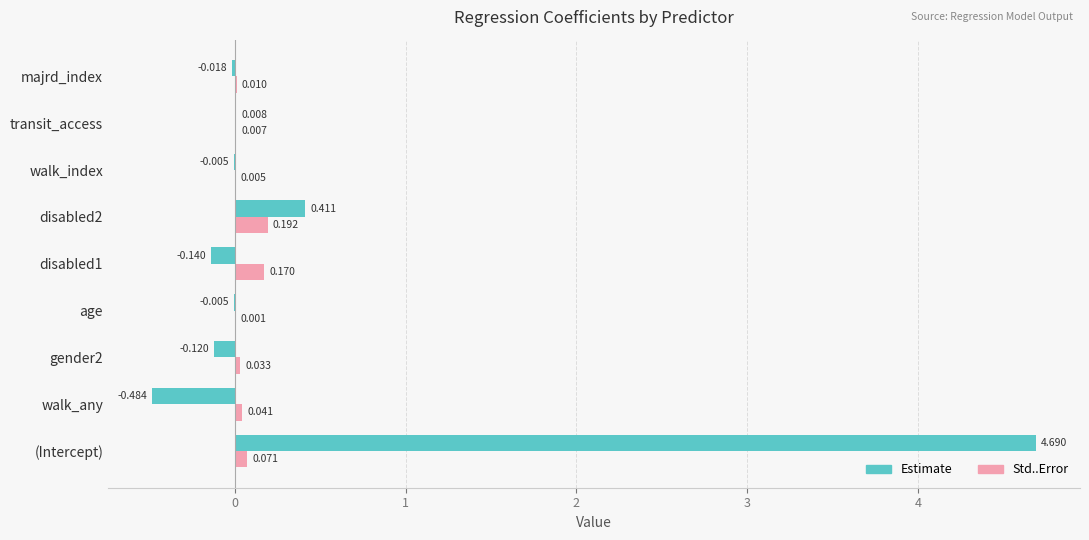

Which category has the highest value in the Estimate series?

(Intercept)